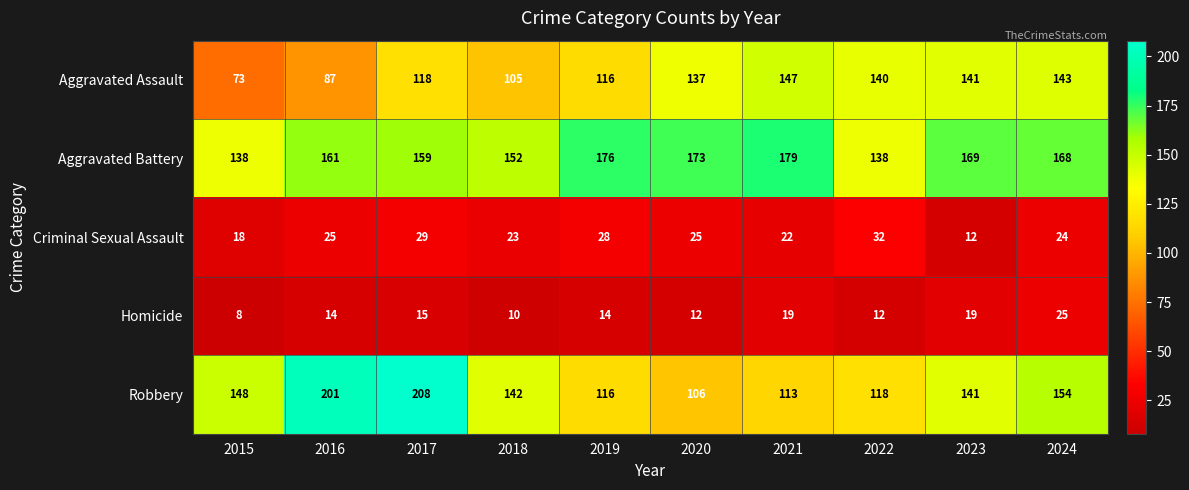

What is the average value of the Aggravated Assault series?

121